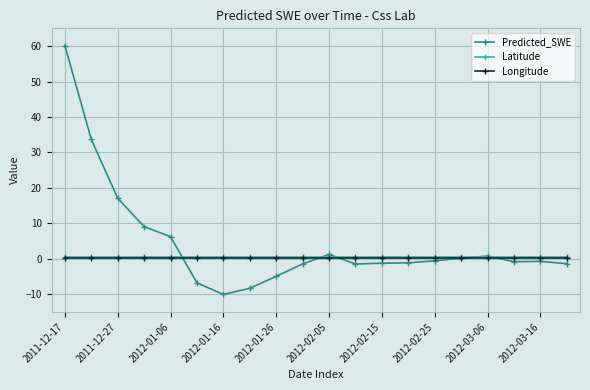

How many data points does each series have?

20